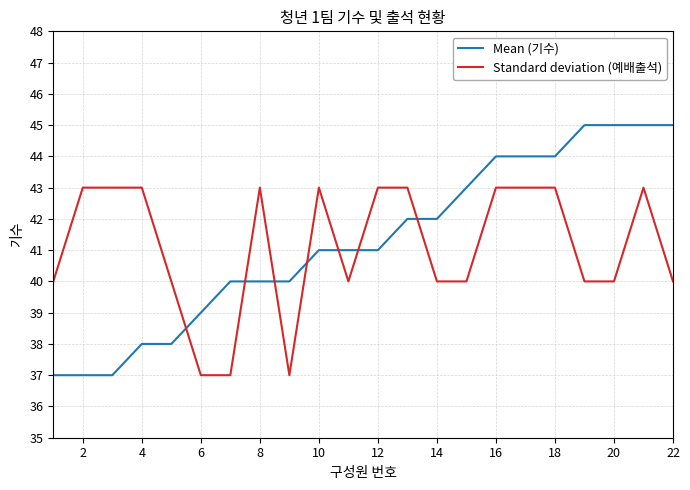

Which series has the widest spread of values?

Mean (기수)